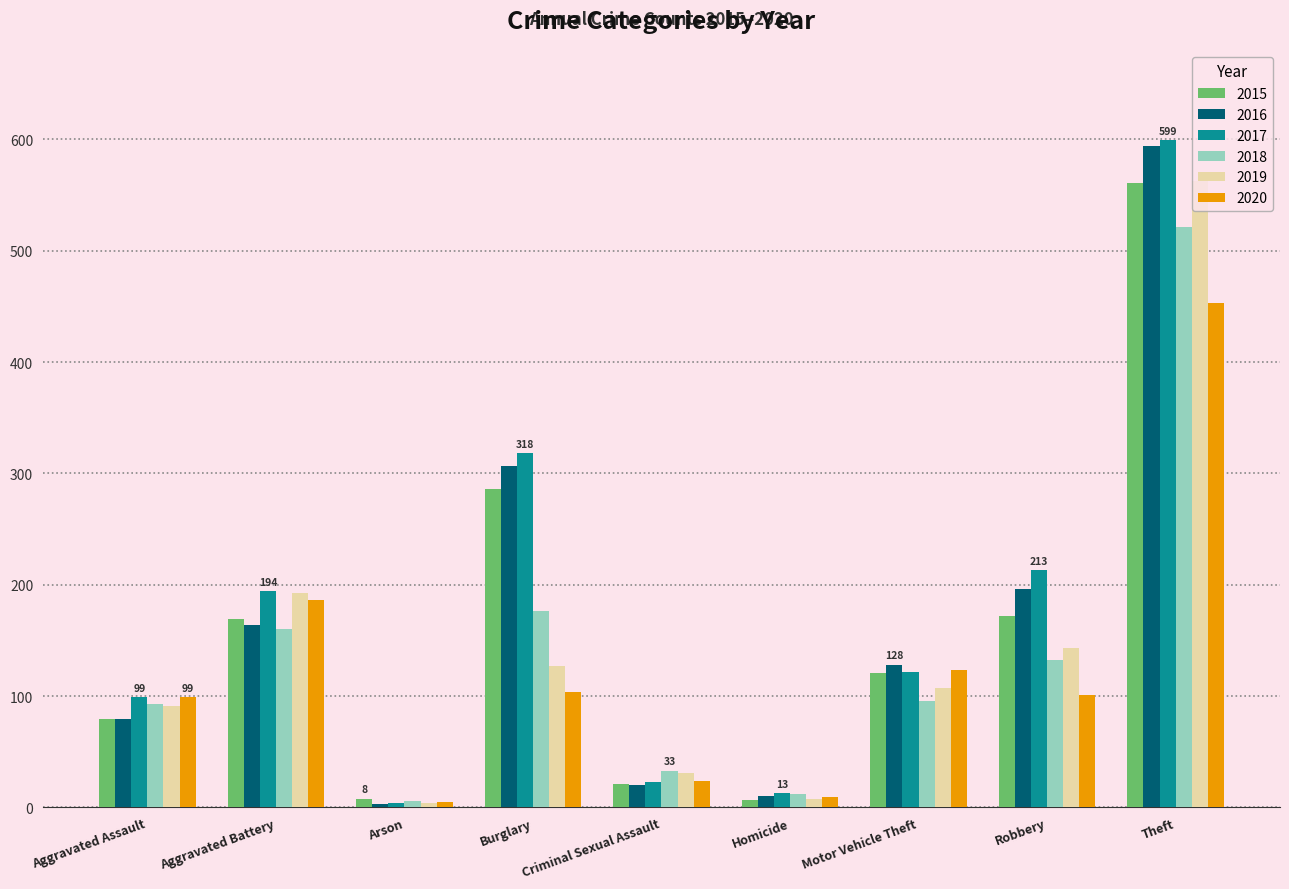

Where is 2015 nearest to the value 284?

Burglary